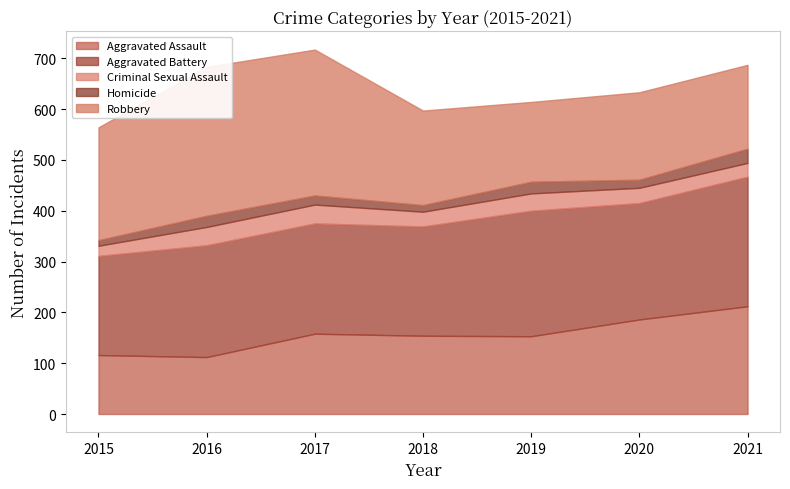

At which category is the sum across all series the highest?

2017